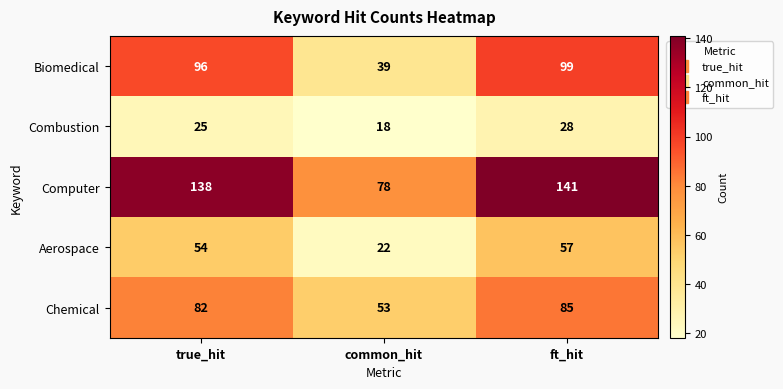

Reading right to left, extract all data points from this chart.

Biomedical: 99	39	96
Combustion: 28	18	25
Computer: 141	78	138
Aerospace: 57	22	54
Chemical: 85	53	82